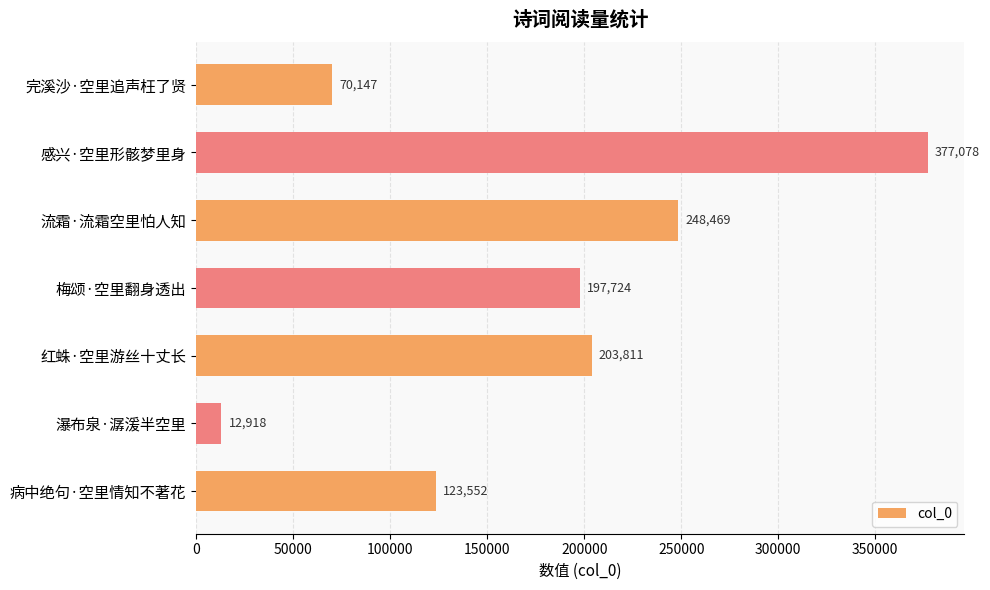

Rank the categories by value from lowest to highest.

瀑布泉·潺湲半空里, 完溪沙·空里追声枉了贤, 病中绝句·空里情知不著花, 梅颂·空里翻身透出, 红蛛·空里游丝十丈长, 流霜·流霜空里怕人知, 感兴·空里形骸梦里身